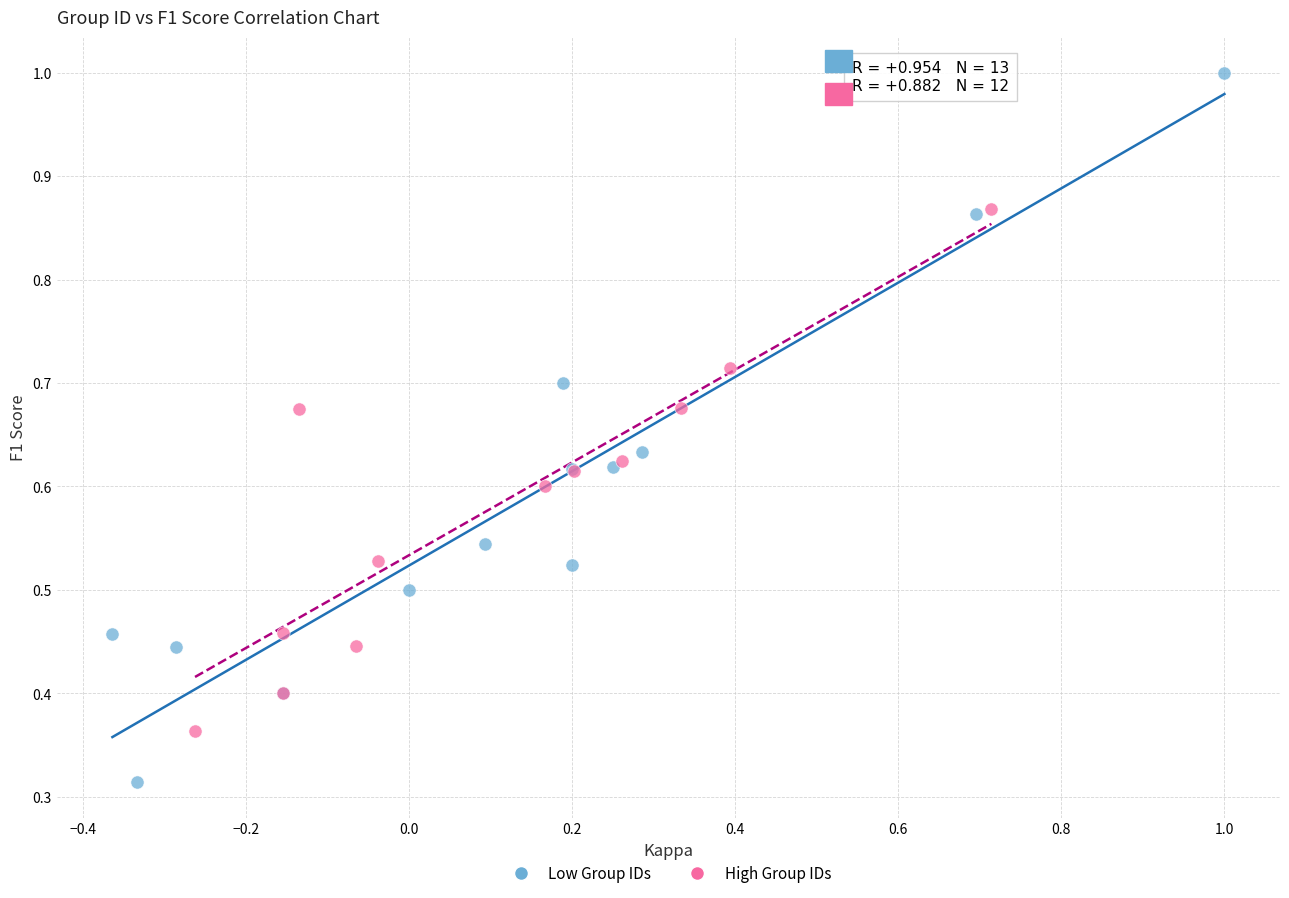

Which series has the largest Y range (max minus min)?

Low Group IDs